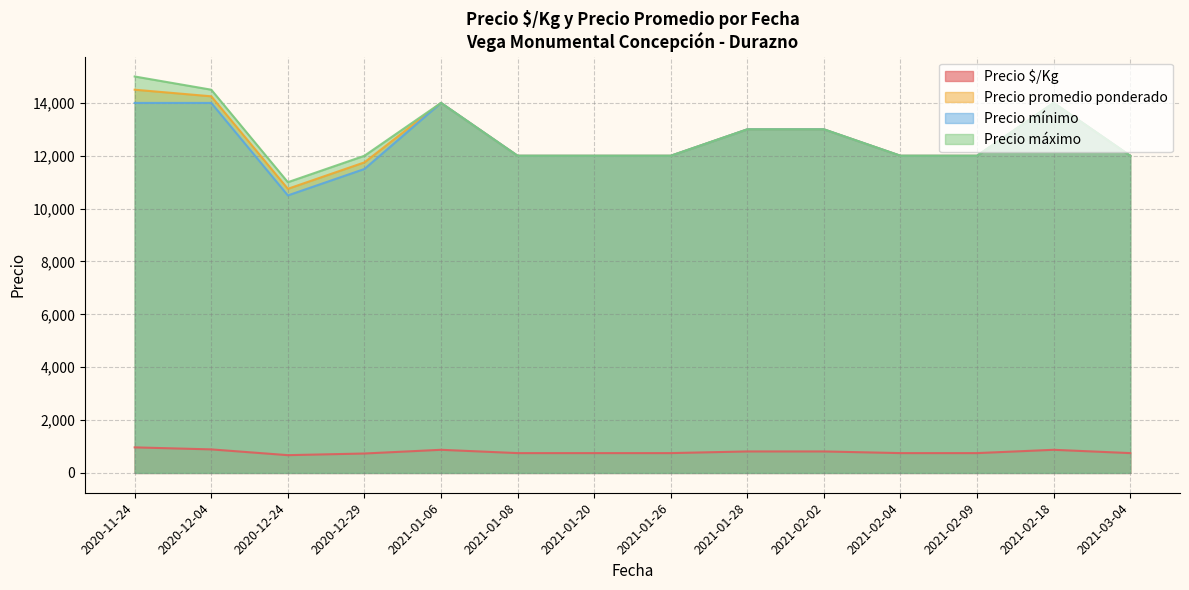

What is the spread (max minus min) of values at 2021-02-04?

11250.0